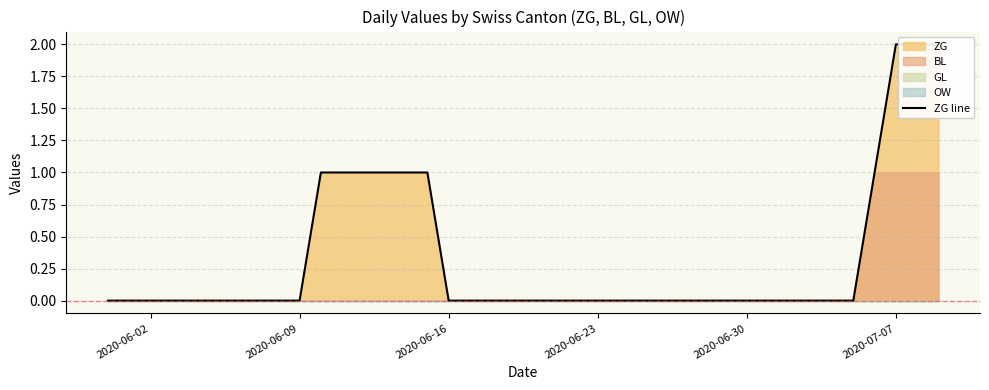

What is the maximum value shown in the chart?

2